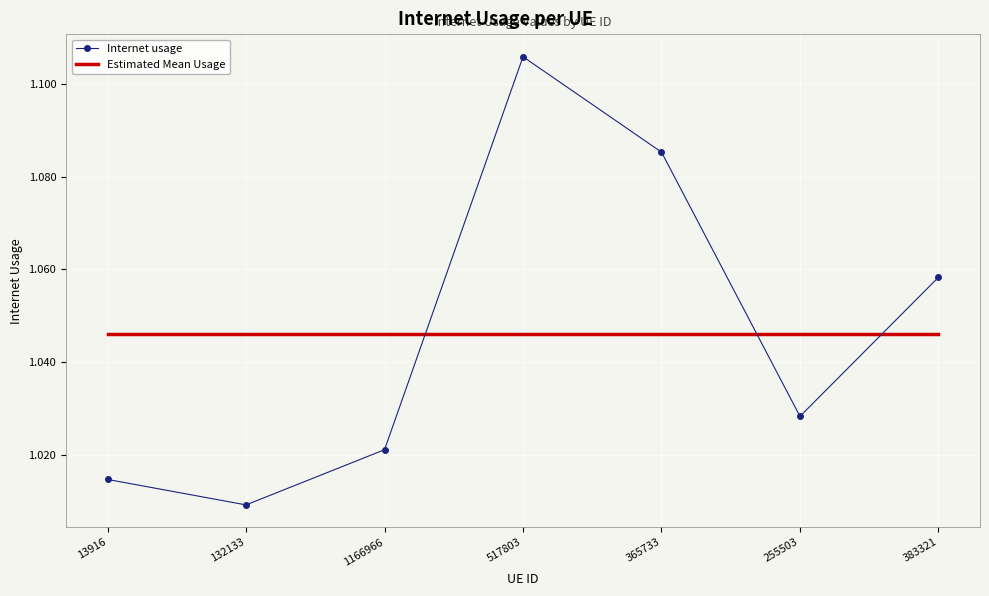

How many intersections are there between Internet usage and Estimated Mean Usage?

3